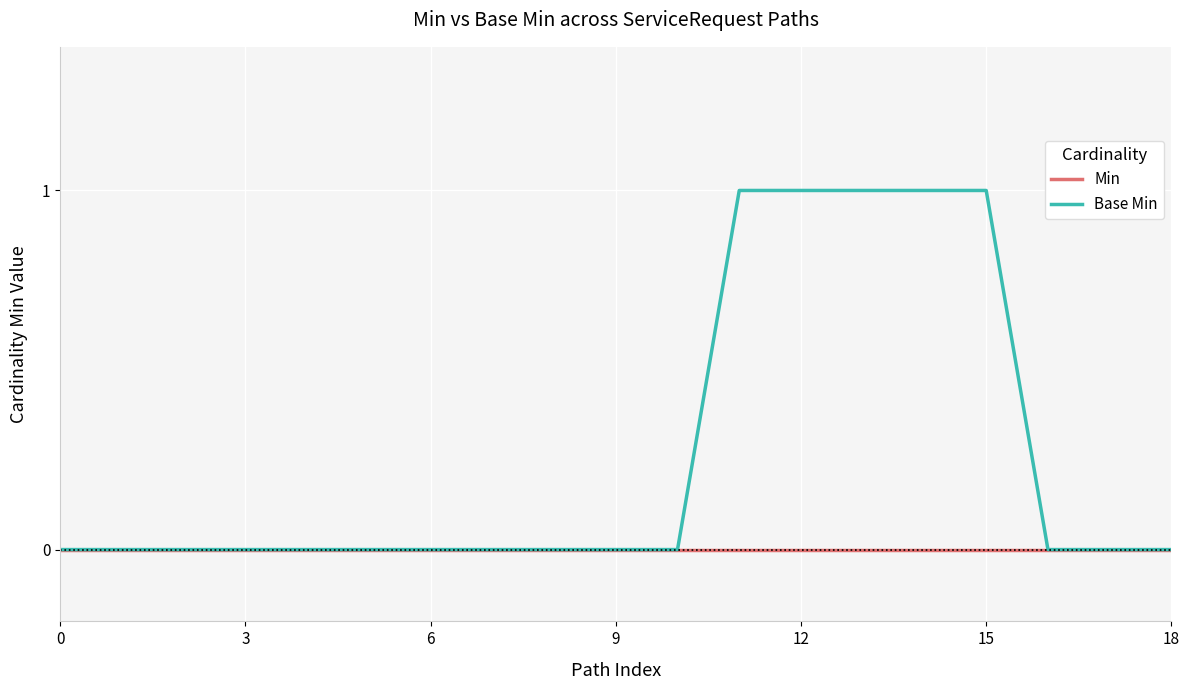

Rank the series by their maximum value, from lowest to highest.

Min, Base Min